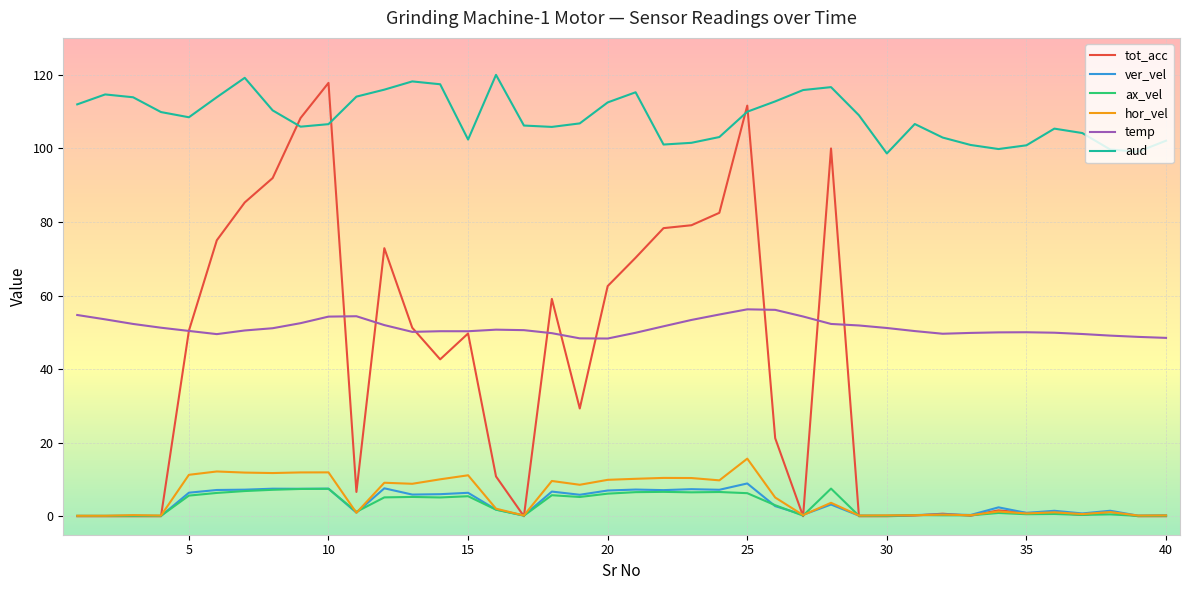

How many values in the aud series are below 108?

20